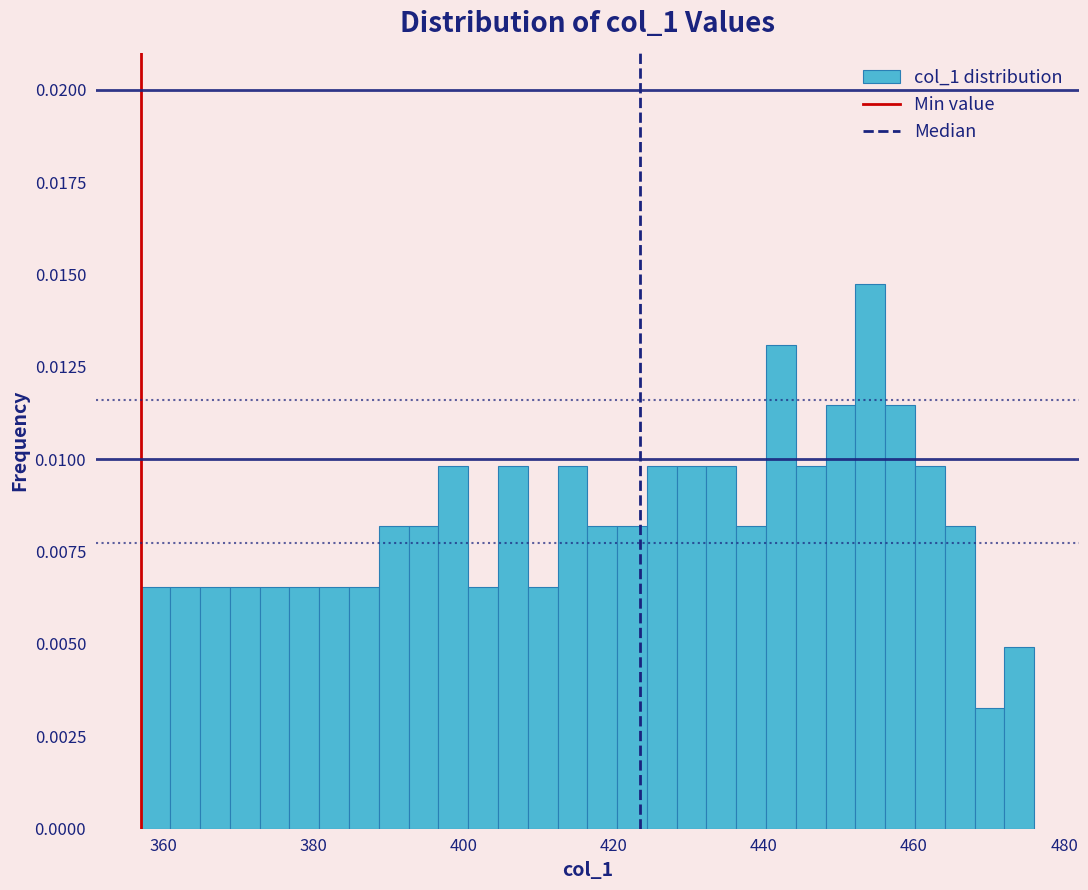

Read against the x-axis, roughly where is the centre of the tallest bar?

454